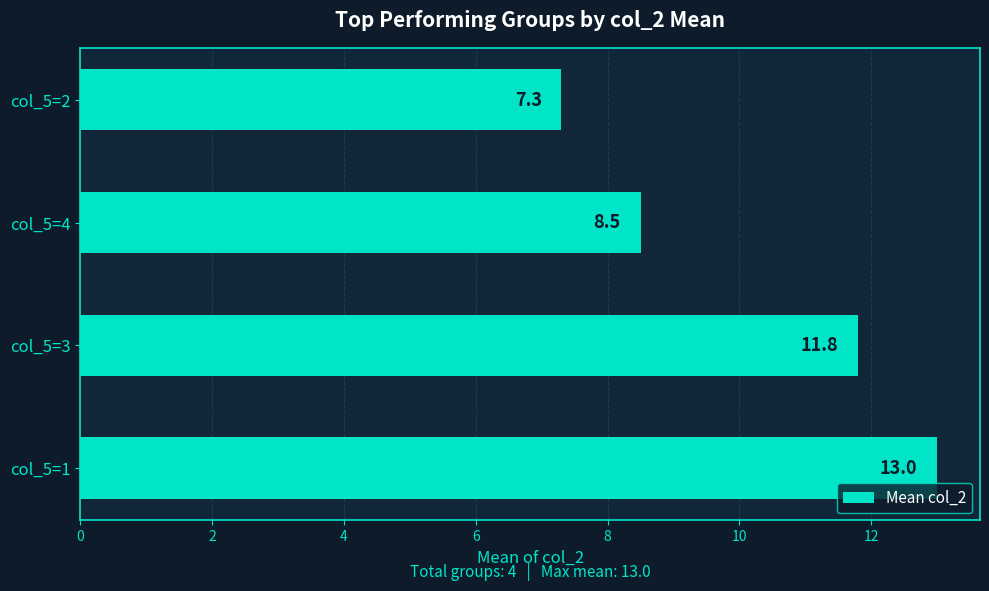

What is the smallest value displayed?

7.3